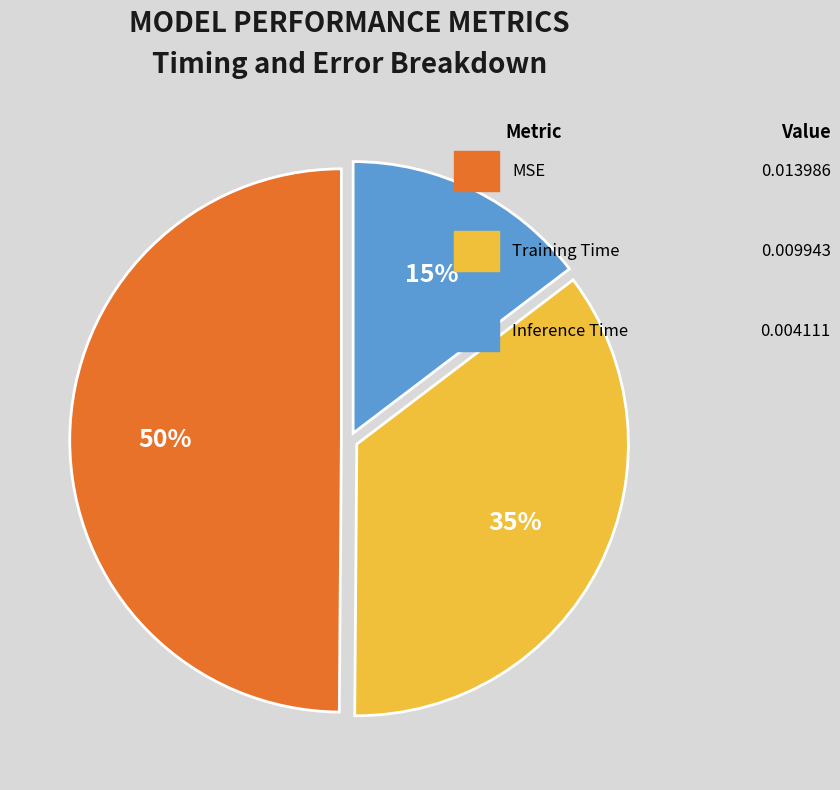

To the nearest percent, what is the average slice percentage?

33%